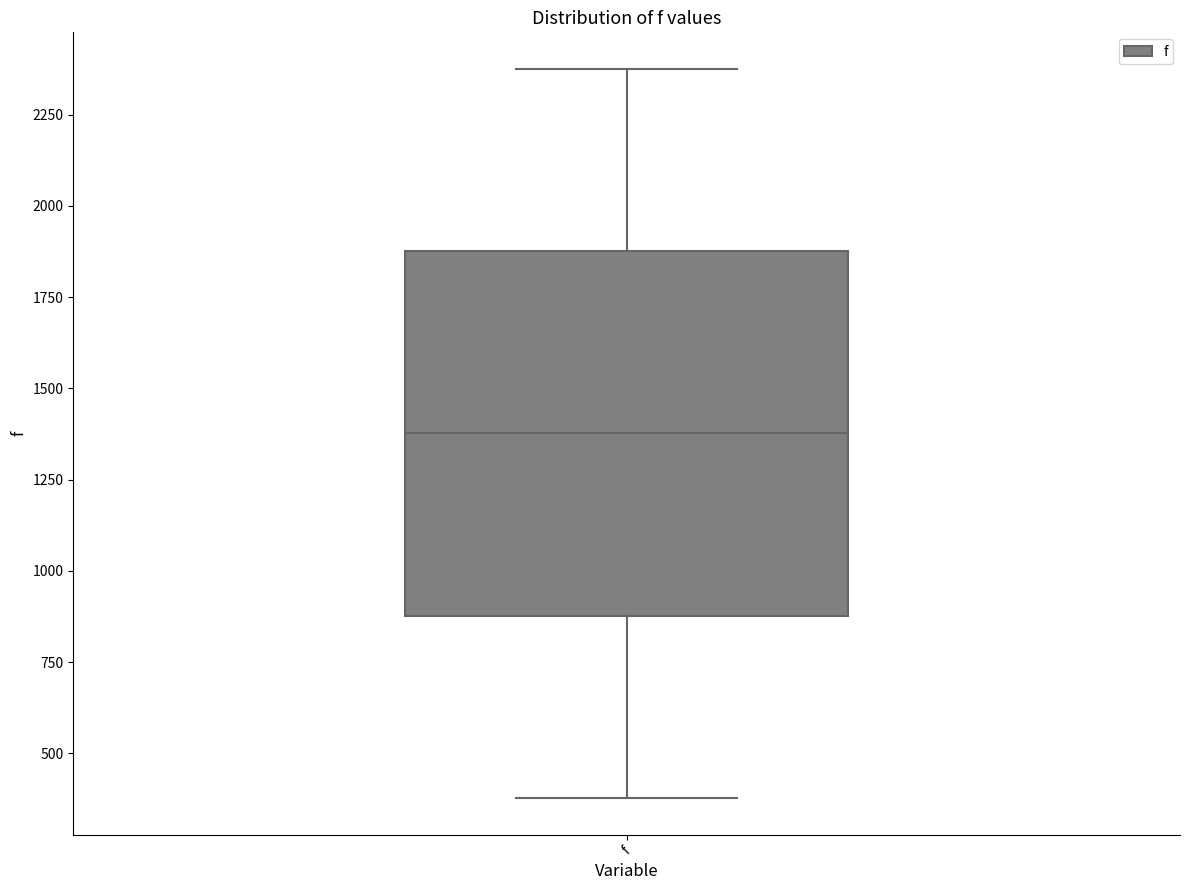

Transcribe this box plot: give where the median line is, the range the box spans, and where the two whiskers end, as read against the y-axis. The values are not printed on the chart, so give them approximately, as read against the axis.

median 1400, box 900 to 1900, whiskers 400 to 2400